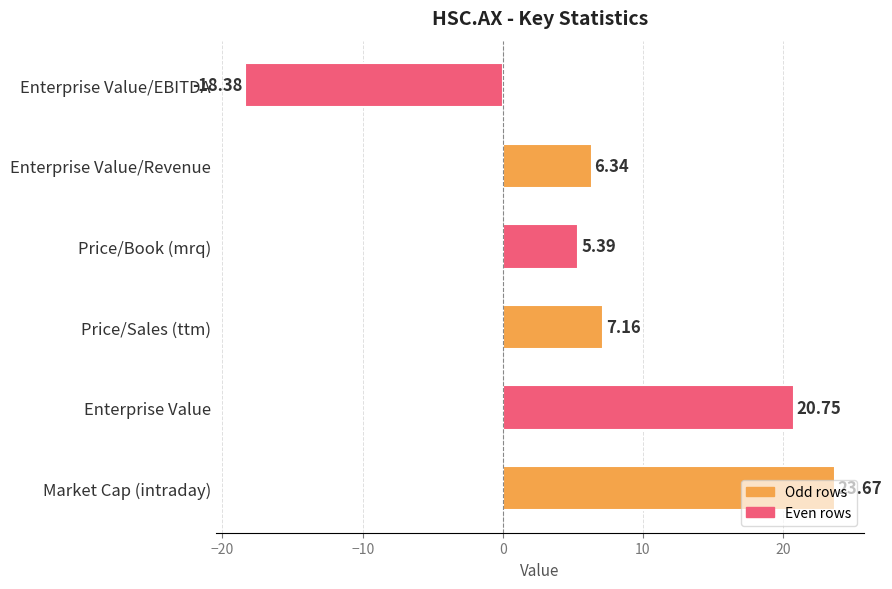

At which label is the value closest to 2?

Price/Book (mrq)